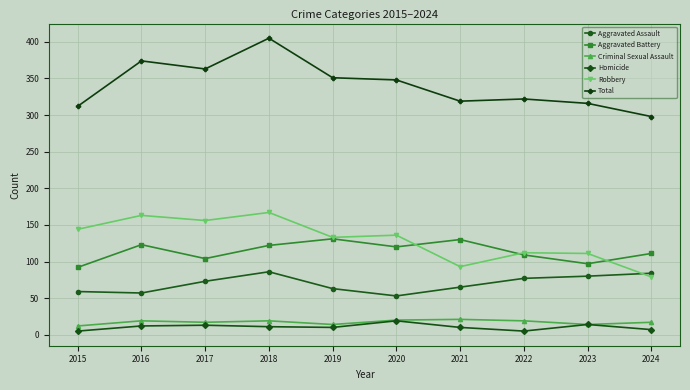

What is the lowest value of the Aggravated Assault series?

53